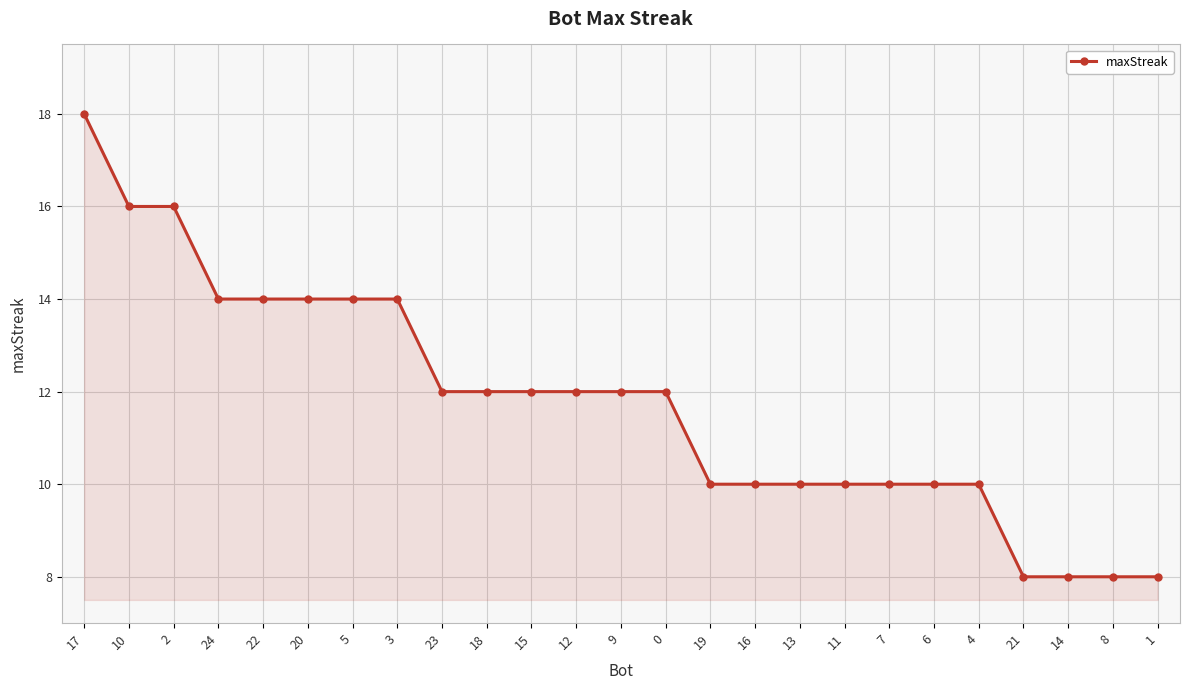

What is the label of the 13th point from the left?

9